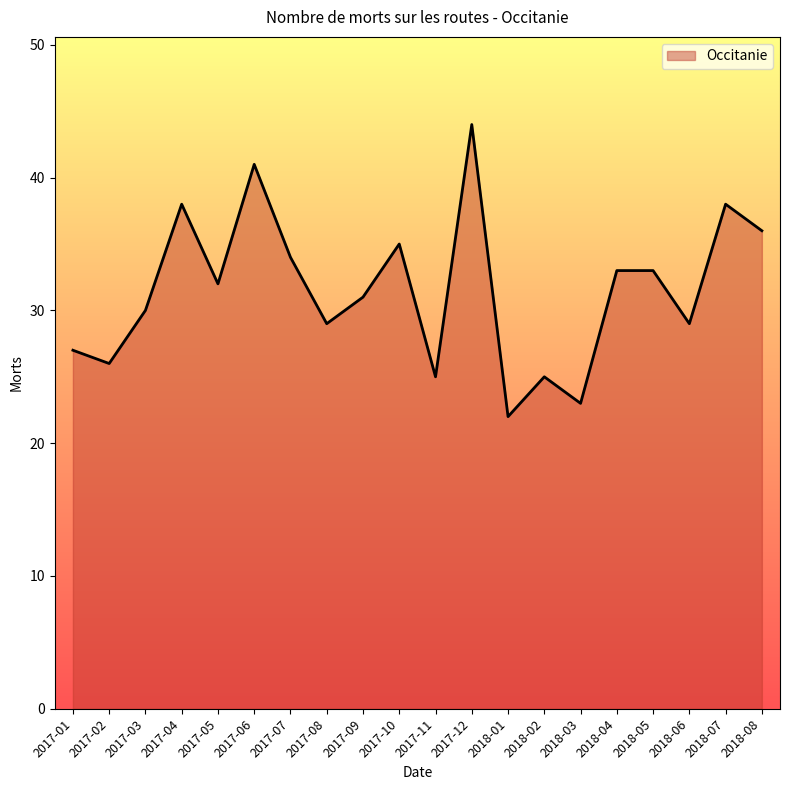

How many lines are shown in the chart?

1